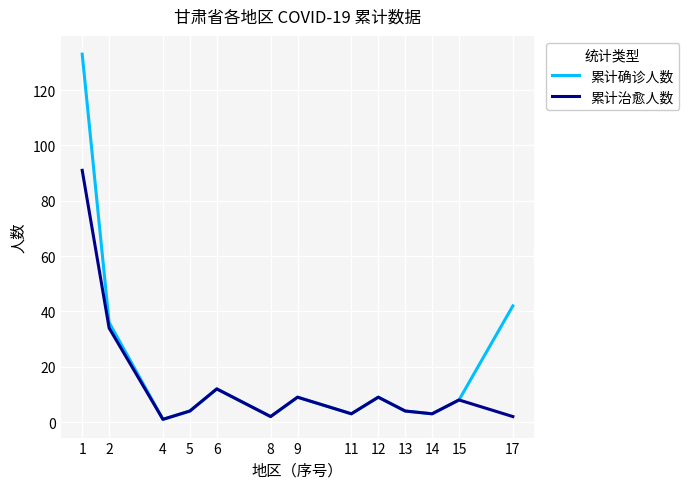

Reading left to right, list all the values displayed in this chart.

累计确诊人数: 1=133	2=36	4=1	5=4	6=12	8=2	9=9	11=3	12=9	13=4	14=3	15=8	17=42
累计治愈人数: 1=91	2=34	4=1	5=4	6=12	8=2	9=9	11=3	12=9	13=4	14=3	15=8	17=2